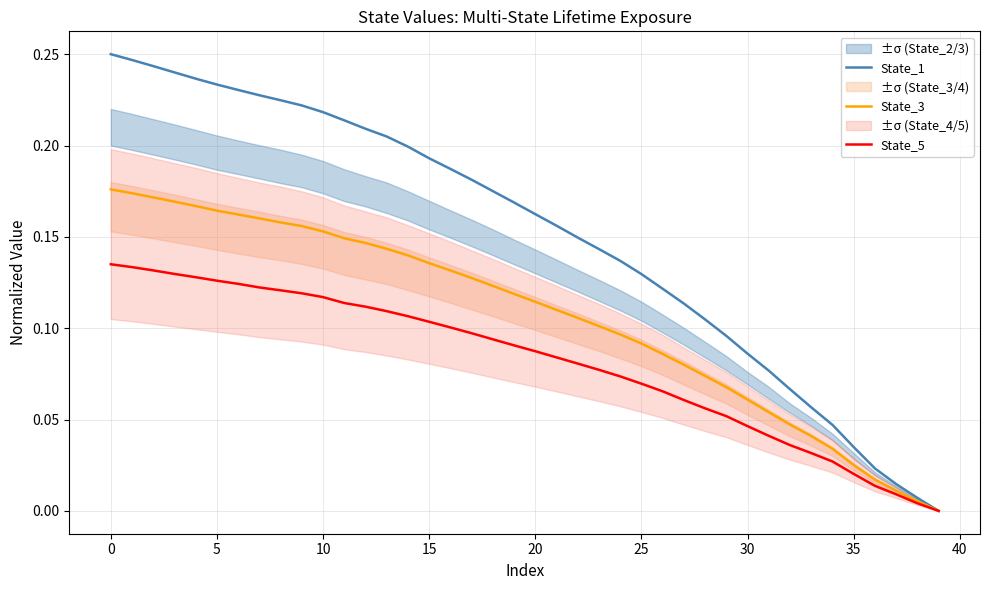

Reading right to left, transcribe all the data shown in this chart.

State_1: 0.0	0.0	0.0	0.0	0.0	0.0	0.1	0.1	0.1	0.1	0.1	0.1	0.1	0.1	0.1	0.1	0.1	0.1	0.2	0.2	0.2	0.2	0.2	0.2	0.2	0.2	0.2	0.2	0.2	0.2	0.2	0.2	0.2	0.2	0.2	0.2	0.2	0.2	0.2	0.2
State_3: 0.0	0.0	0.0	0.0	0.0	0.0	0.0	0.0	0.1	0.1	0.1	0.1	0.1	0.1	0.1	0.1	0.1	0.1	0.1	0.1	0.1	0.1	0.1	0.1	0.1	0.1	0.1	0.1	0.1	0.2	0.2	0.2	0.2	0.2	0.2	0.2	0.2	0.2	0.2	0.2
State_5: 0.0	0.0	0.0	0.0	0.0	0.0	0.0	0.0	0.0	0.0	0.1	0.1	0.1	0.1	0.1	0.1	0.1	0.1	0.1	0.1	0.1	0.1	0.1	0.1	0.1	0.1	0.1	0.1	0.1	0.1	0.1	0.1	0.1	0.1	0.1	0.1	0.1	0.1	0.1	0.1